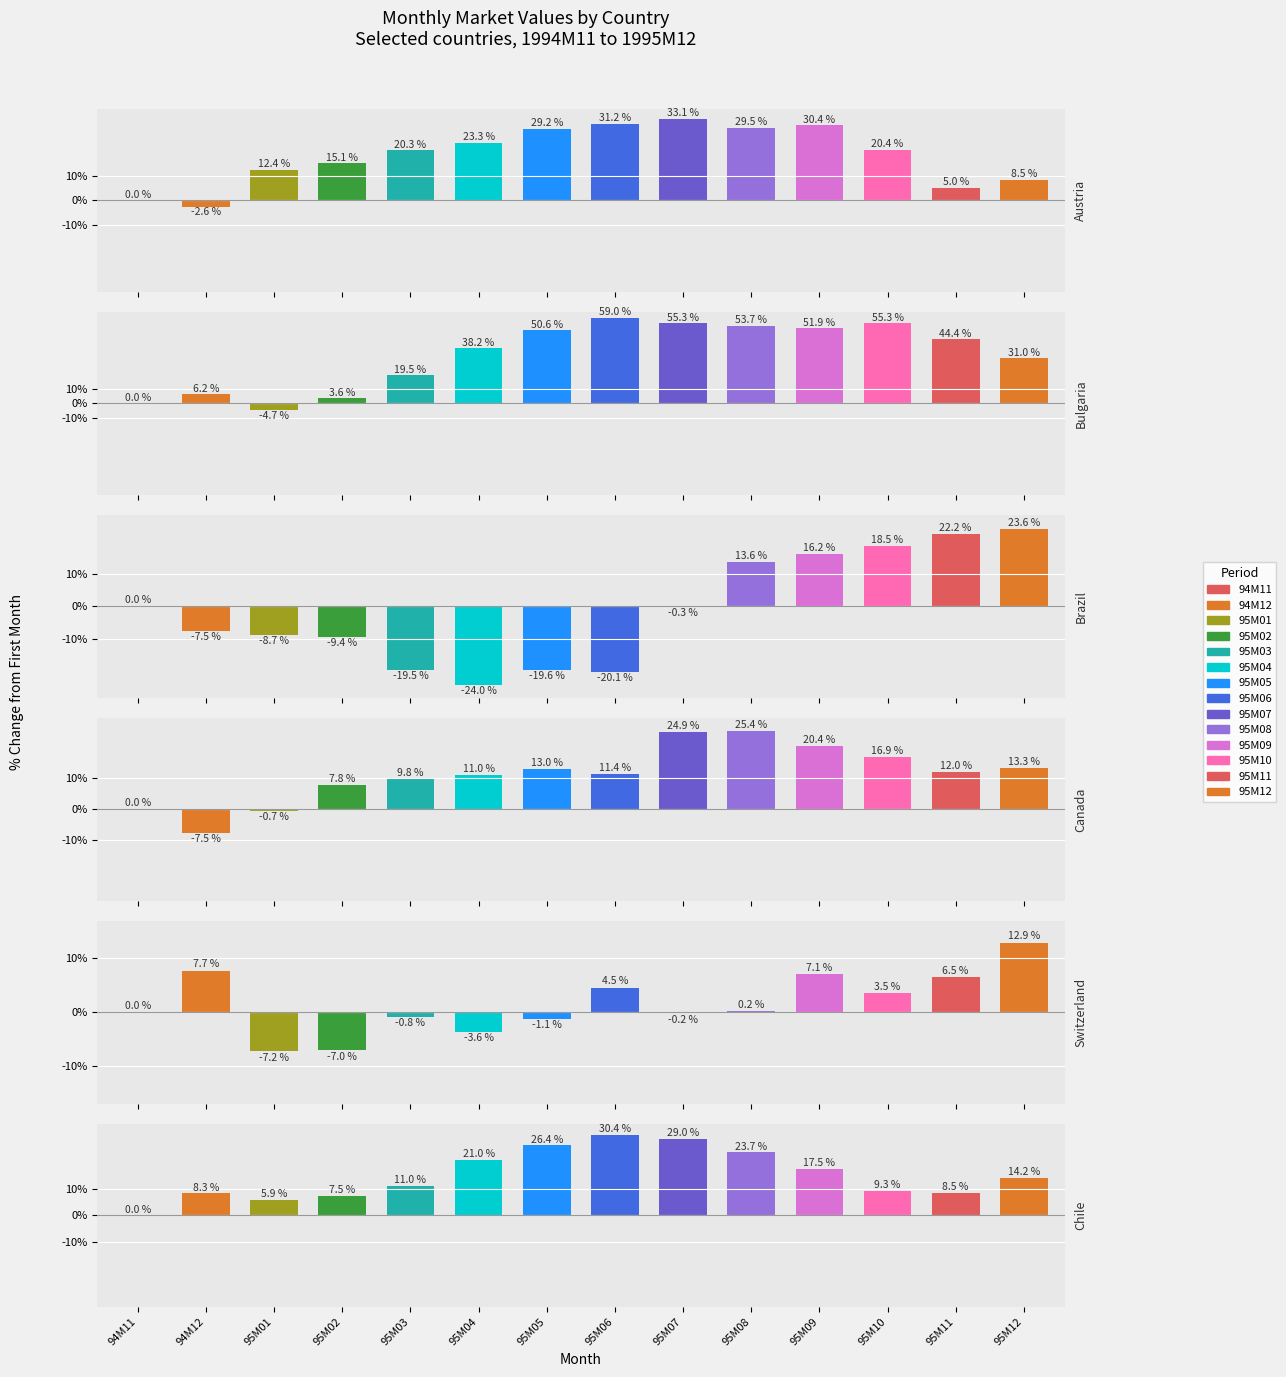

What is the smallest value displayed?

-24.0